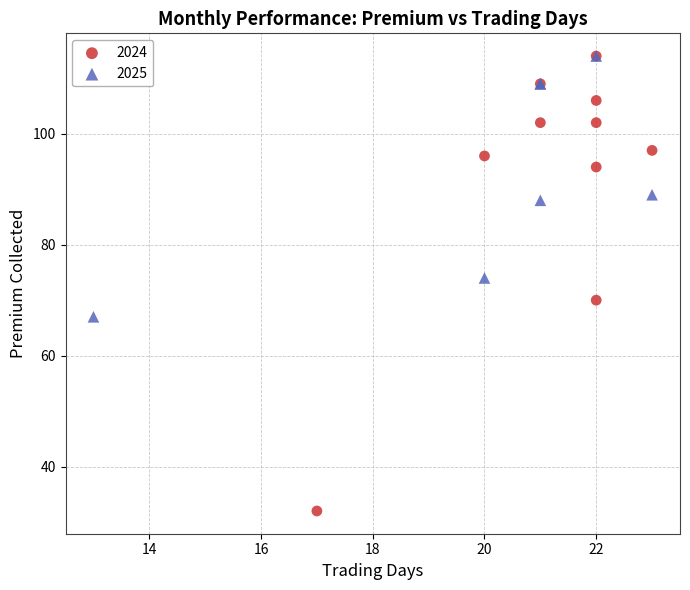

Which series contains the lowest Y value?

2024